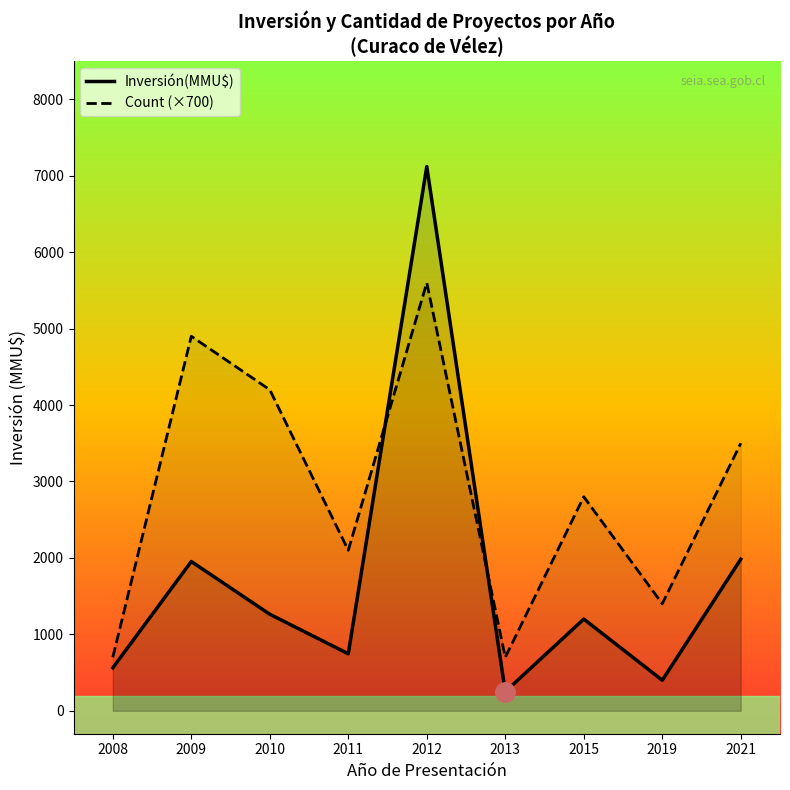

At how many categories does at least one series exceed 2320?

5